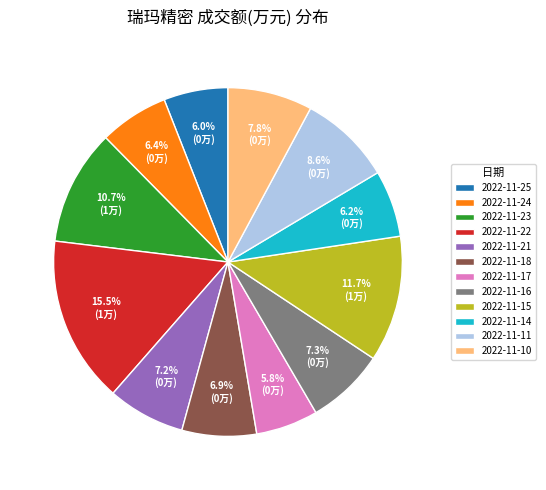

To the nearest percent, what is the average slice percentage?

8%